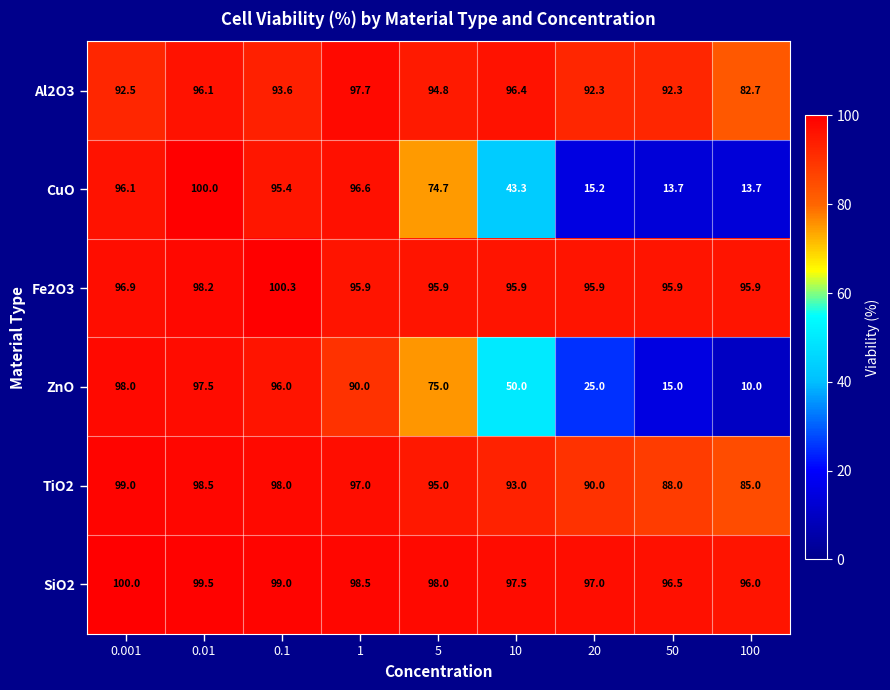

What is the approximate value of Al2O3 at 0.001?

92.5